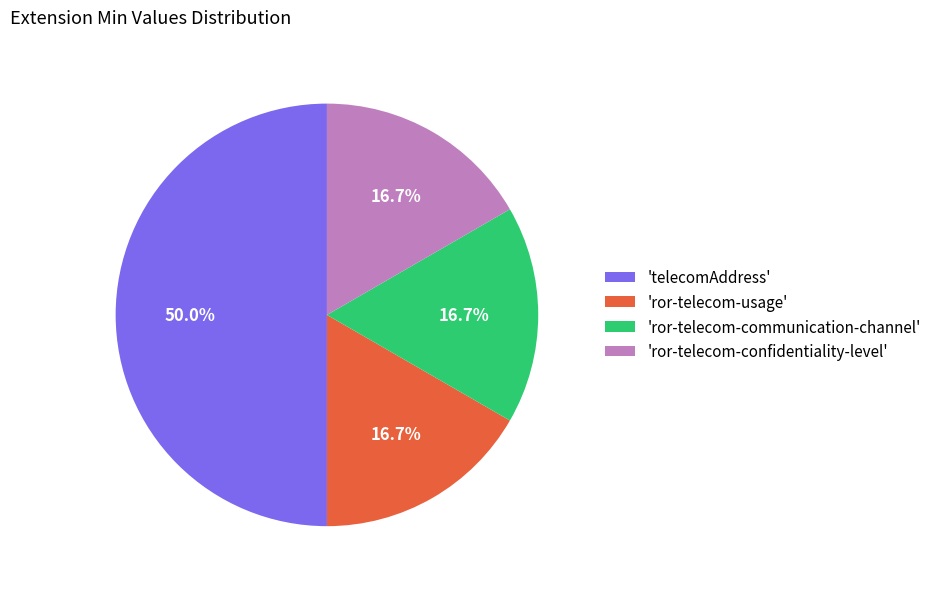

Does 'ror-telecom-communication-channel' represent more than half of the total?

No